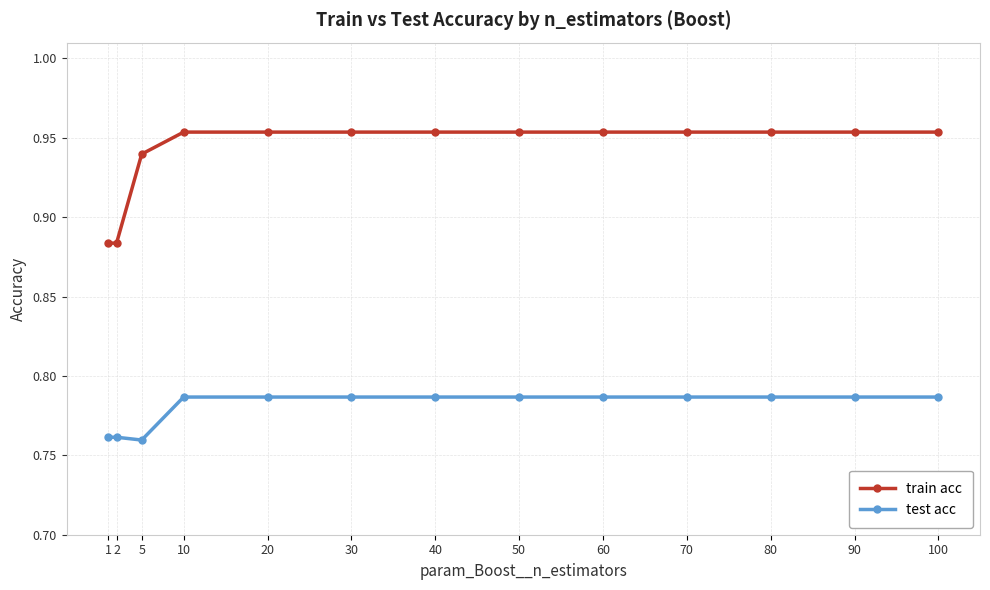

What is the sum of all train acc values?

12.2